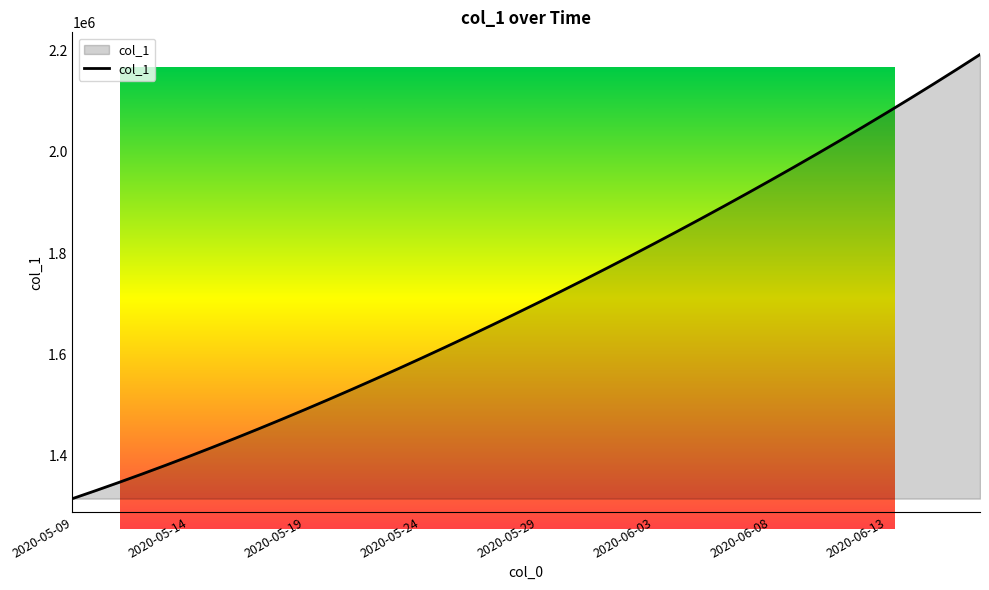

What is the greatest value displayed?

2192248.0